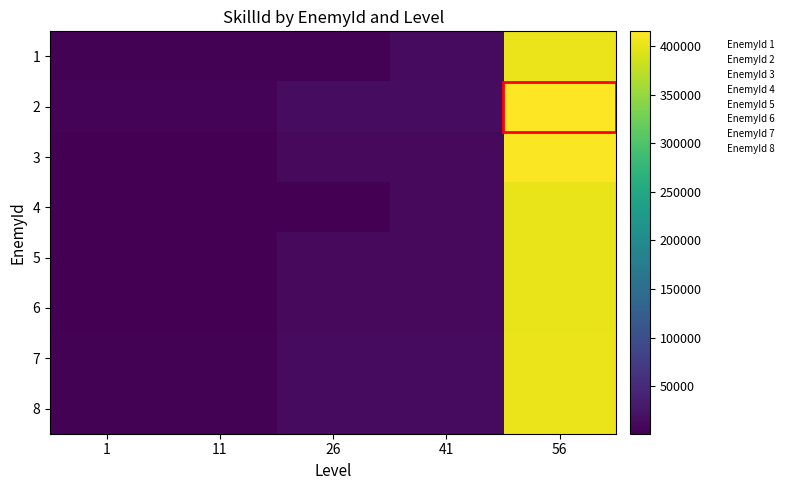

At 11, list the series in order from largest to smallest.

2, 7, 1, 8, 3, 6, 5, 4